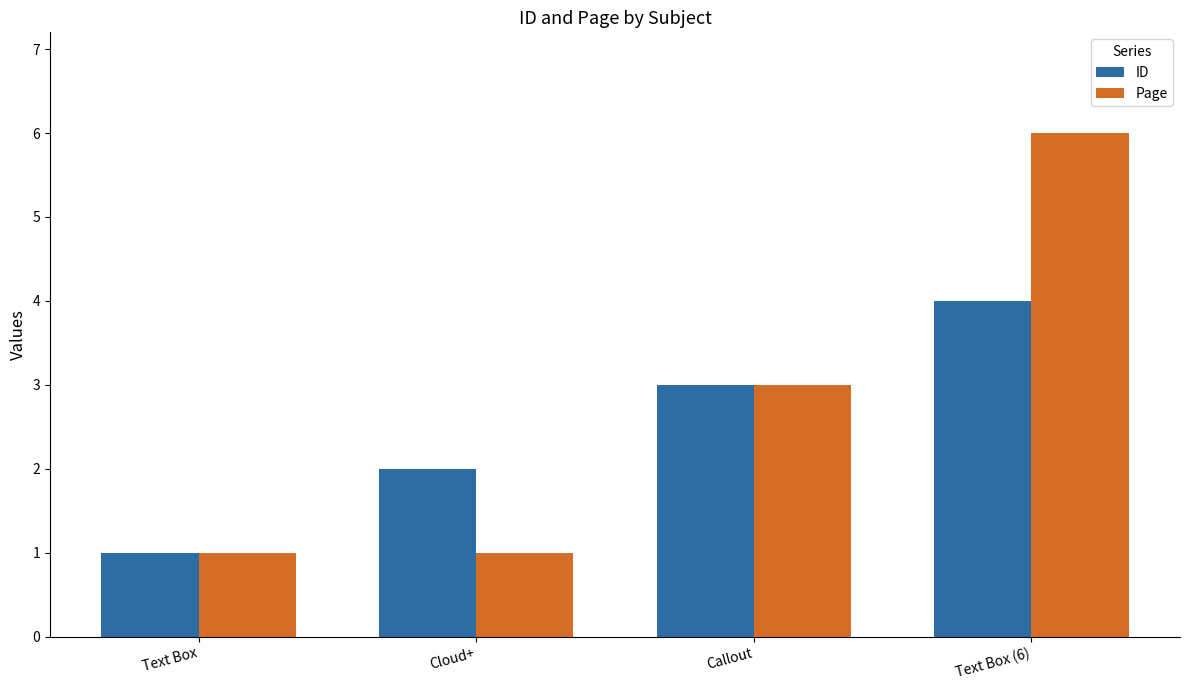

Reading right to left, transcribe all the data shown in this chart.

ID: 4	3	2	1
Page: 6	3	1	1